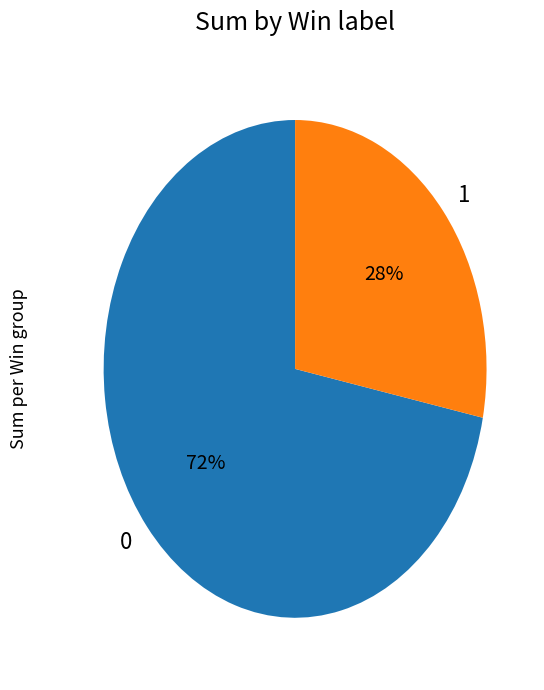

To the nearest percent, what is the average slice percentage?

50%